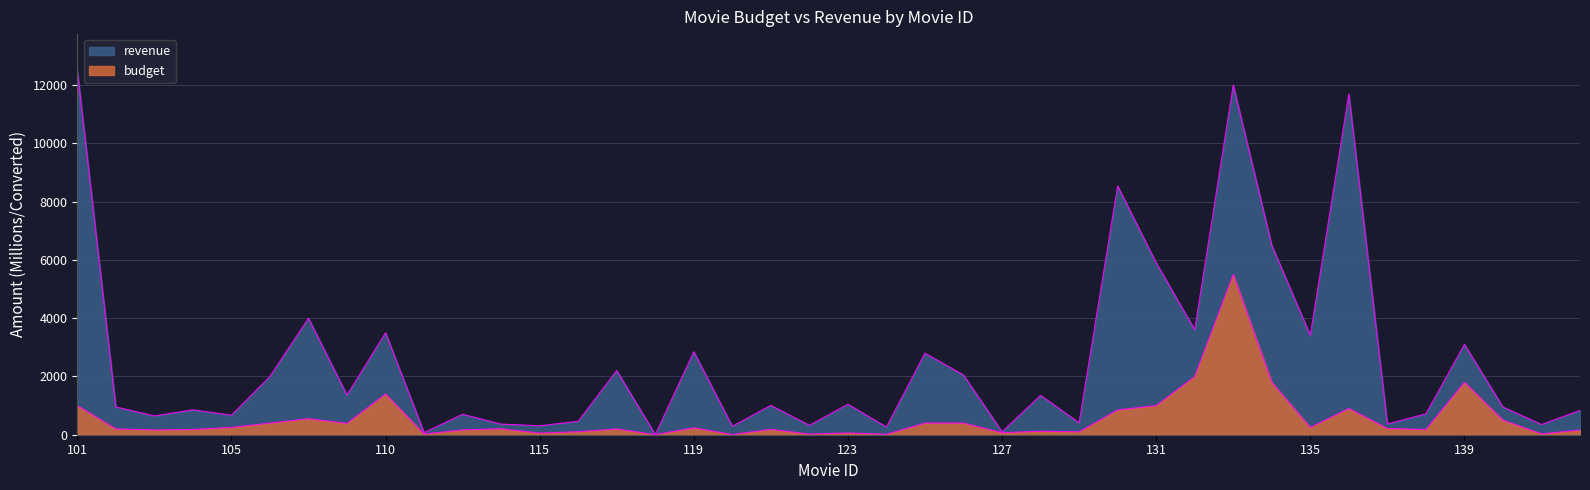

True or false: revenue and budget intersect in this chart.

False